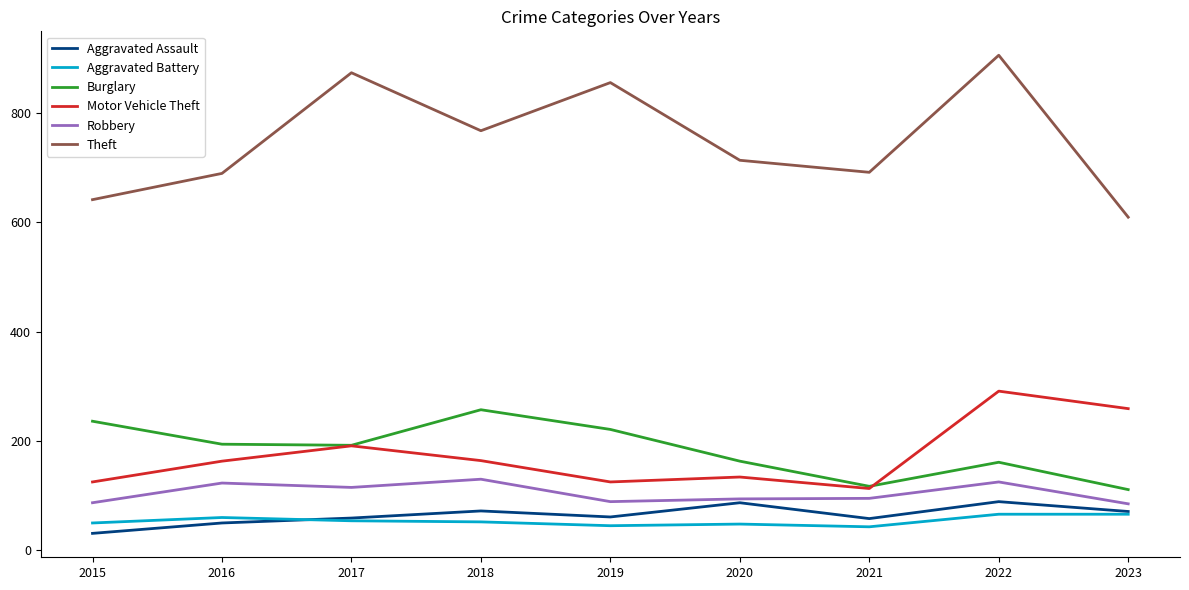

At which category does the chart reach its minimum across all series?

2015